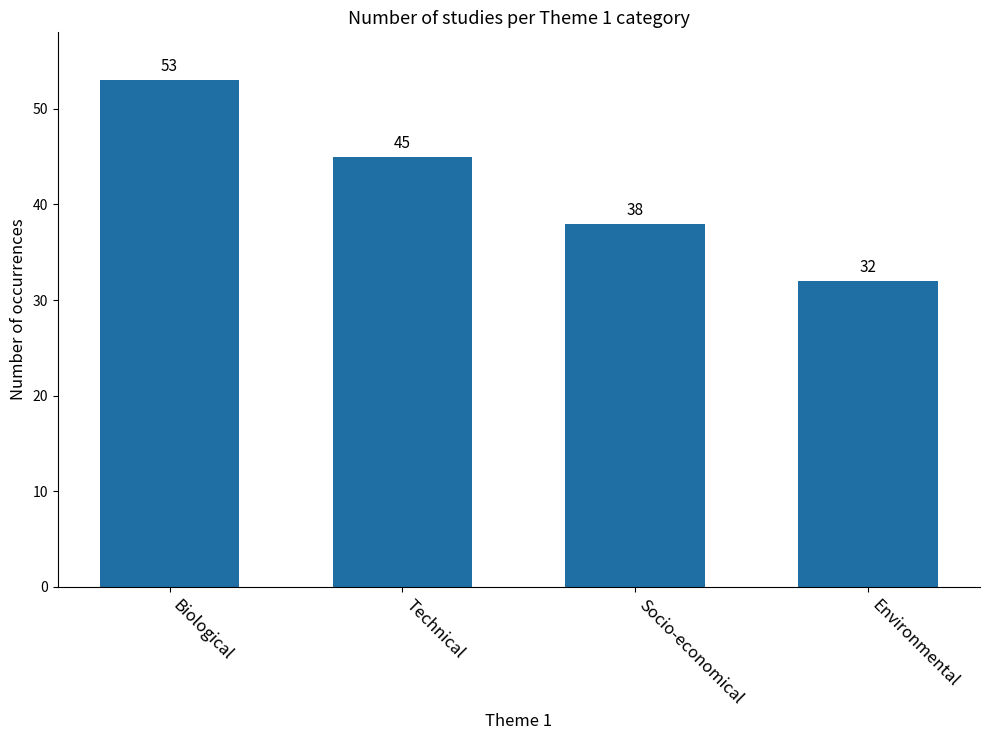

What is the ratio of the value at Environmental to the value at Socio-economical?

0.8